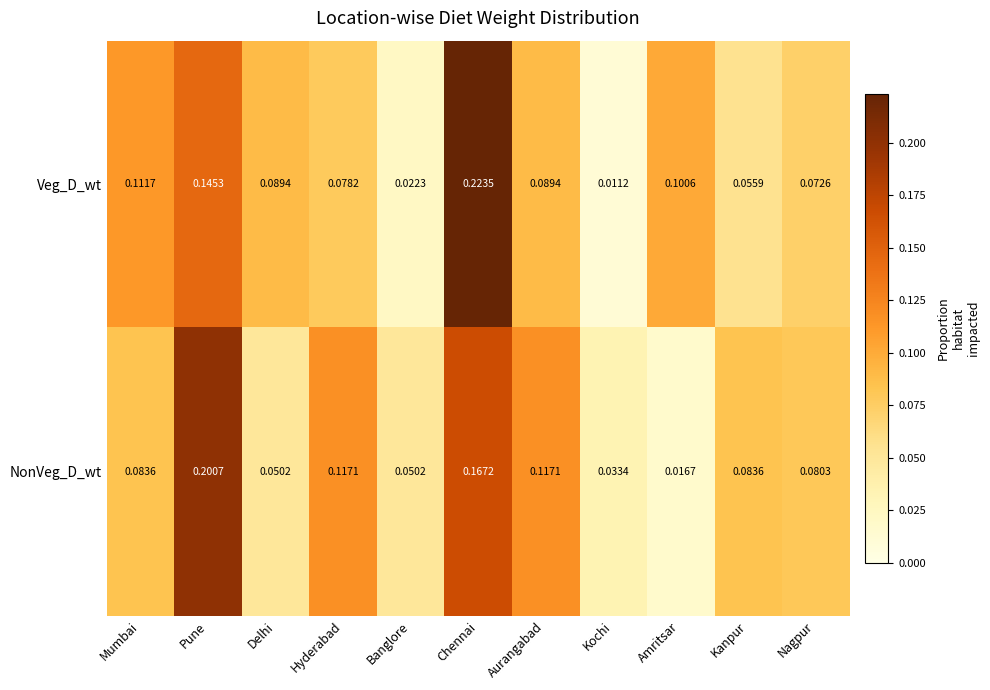

Which series has the largest range (max minus min)?

Veg_D_wt